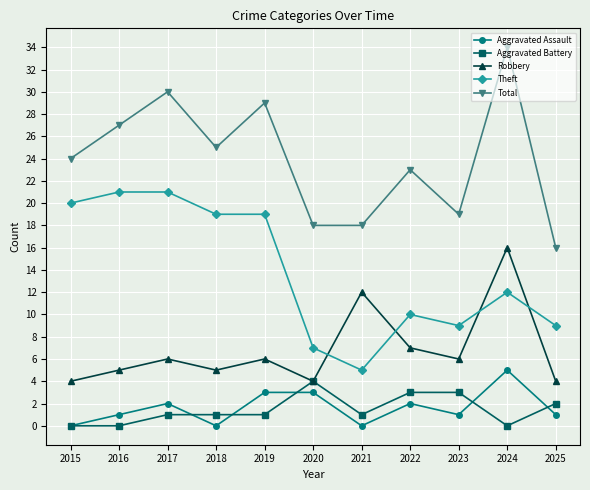

Which series has the largest range (max minus min)?

Total